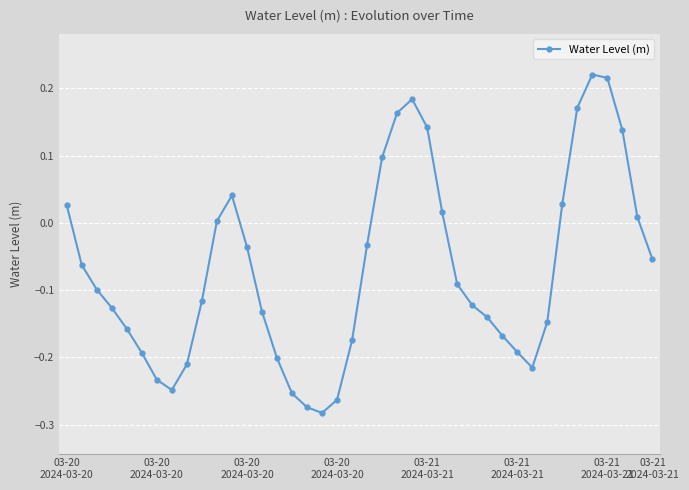

How many interior local valleys (lower than both neighbors) does the data have?

3